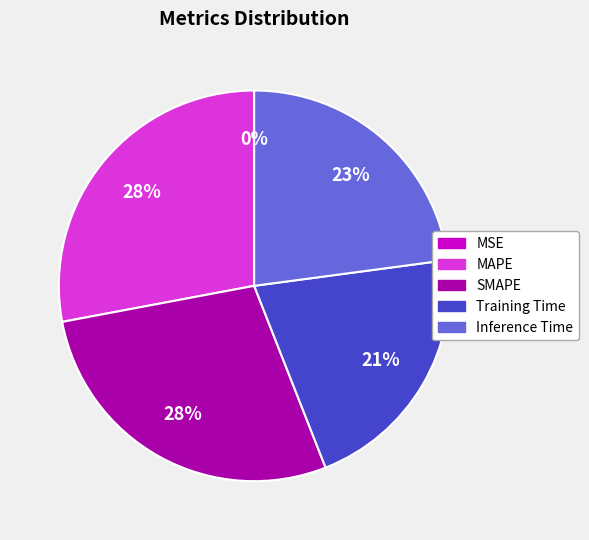

To the nearest percent, what portion does MAPE represent?

28%